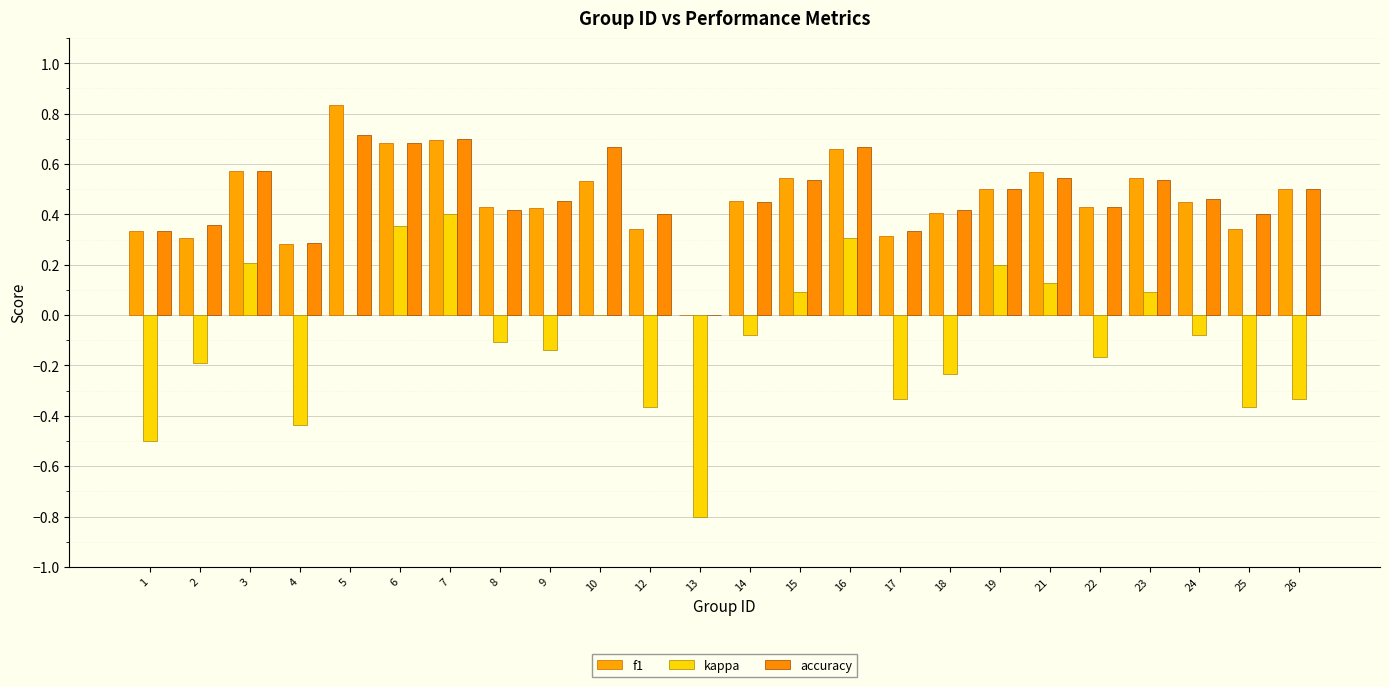

The accuracy series shows 0.7 at 7. True or false?

True